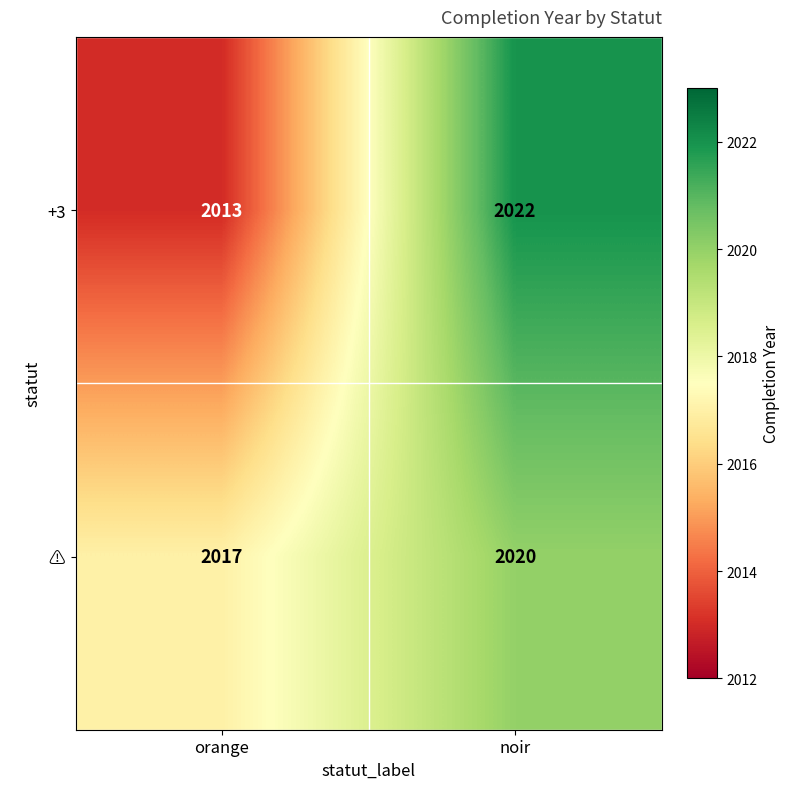

At which category is the sum across all series the highest?

noir